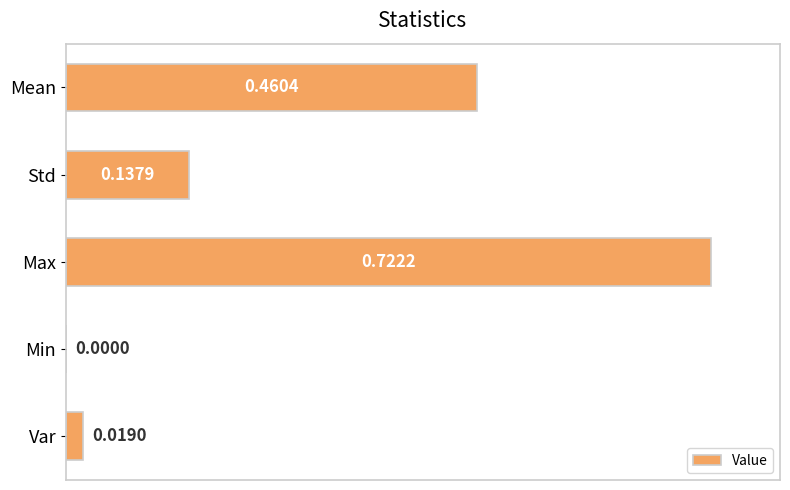

What is the average value?

0.3